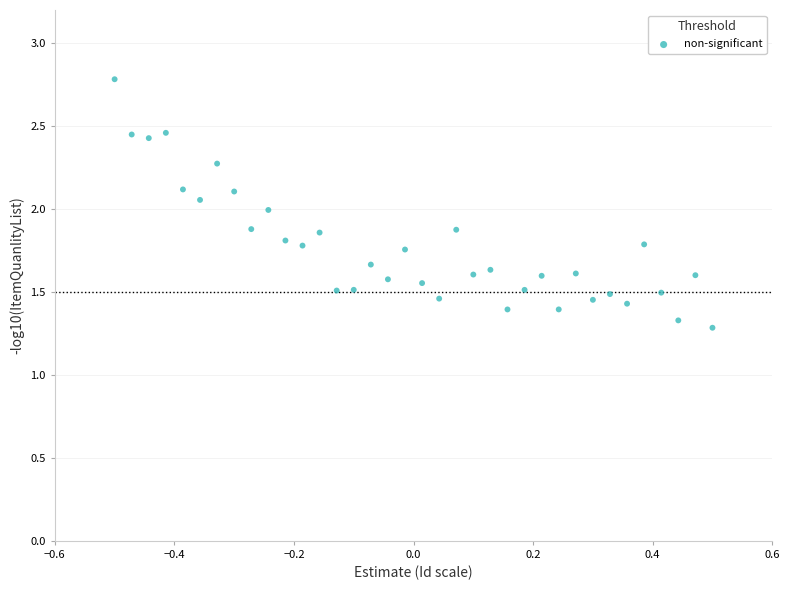

What is the range of X values (max minus min)?

1.0